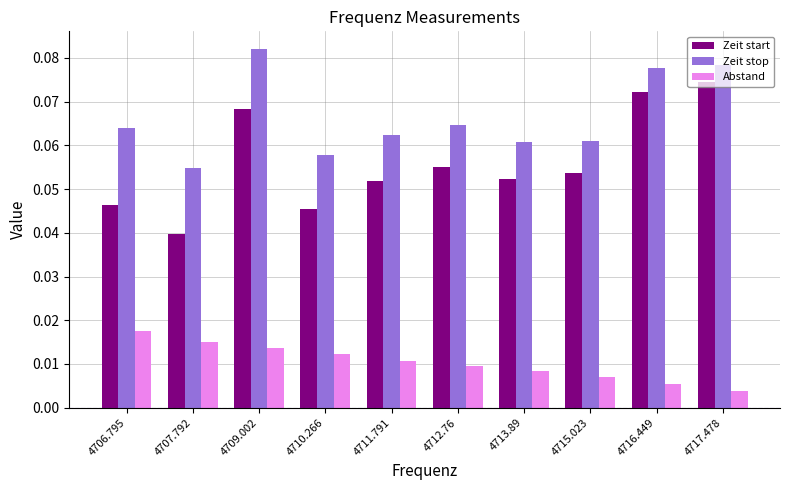

At which label is Abstand closest to 0?

4717.478